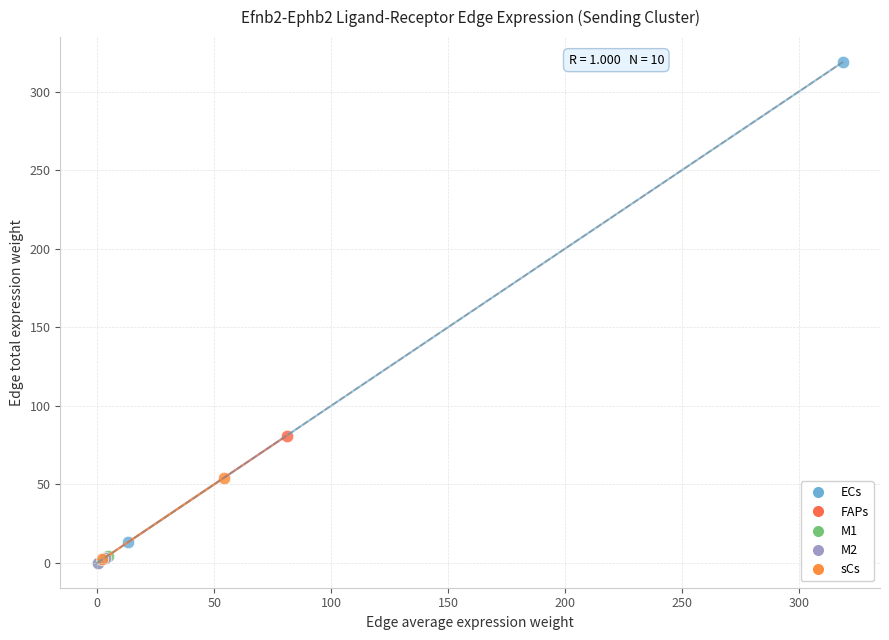

Which series has the largest Y range (max minus min)?

ECs